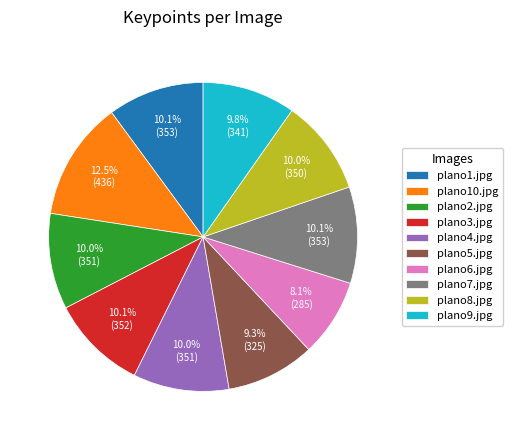

What percentage do plano4.jpg and plano9.jpg together represent?

19.8%